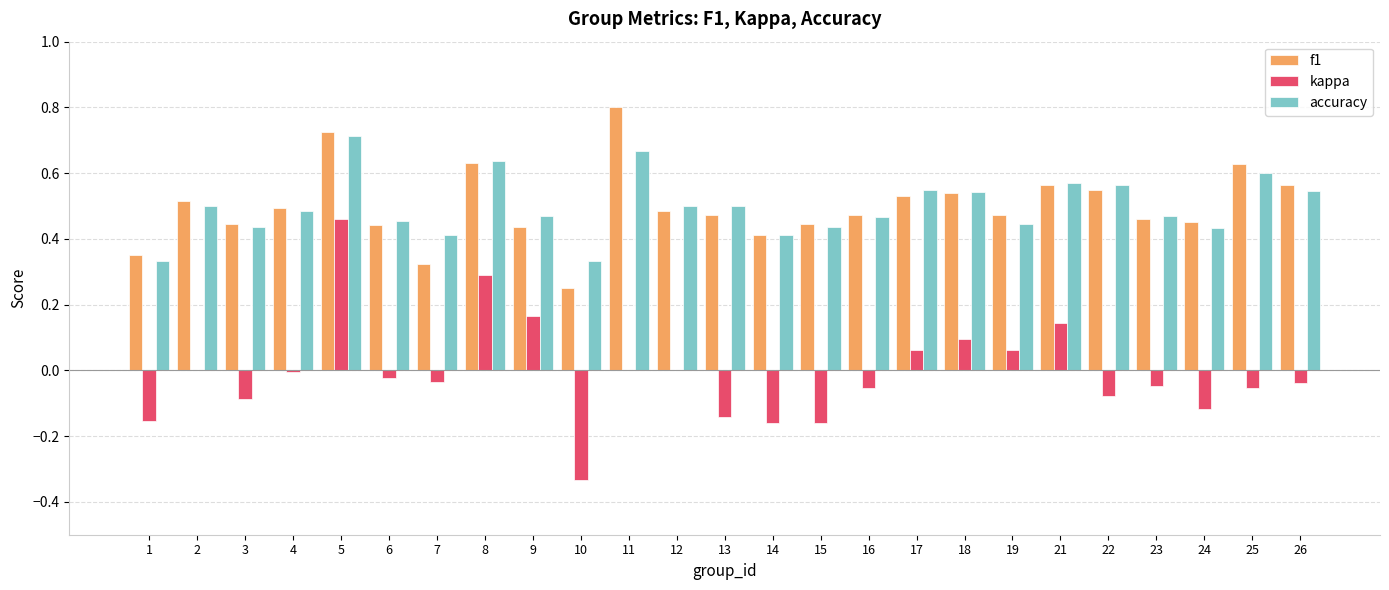

Between 1 and 22, which series saw the biggest shift?

accuracy